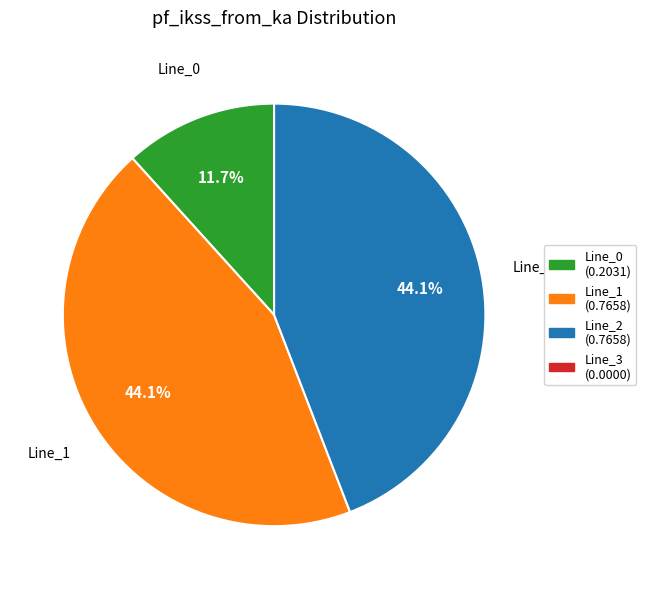

Does any single category account for the majority?

No